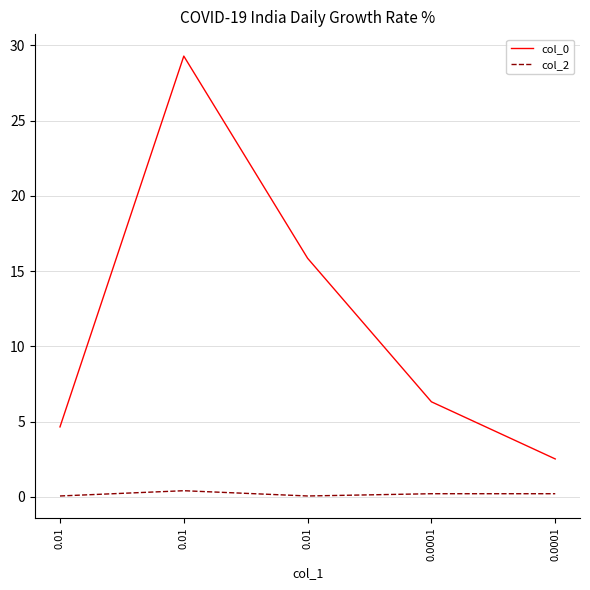

What is the lowest value of the col_2 series?

0.1